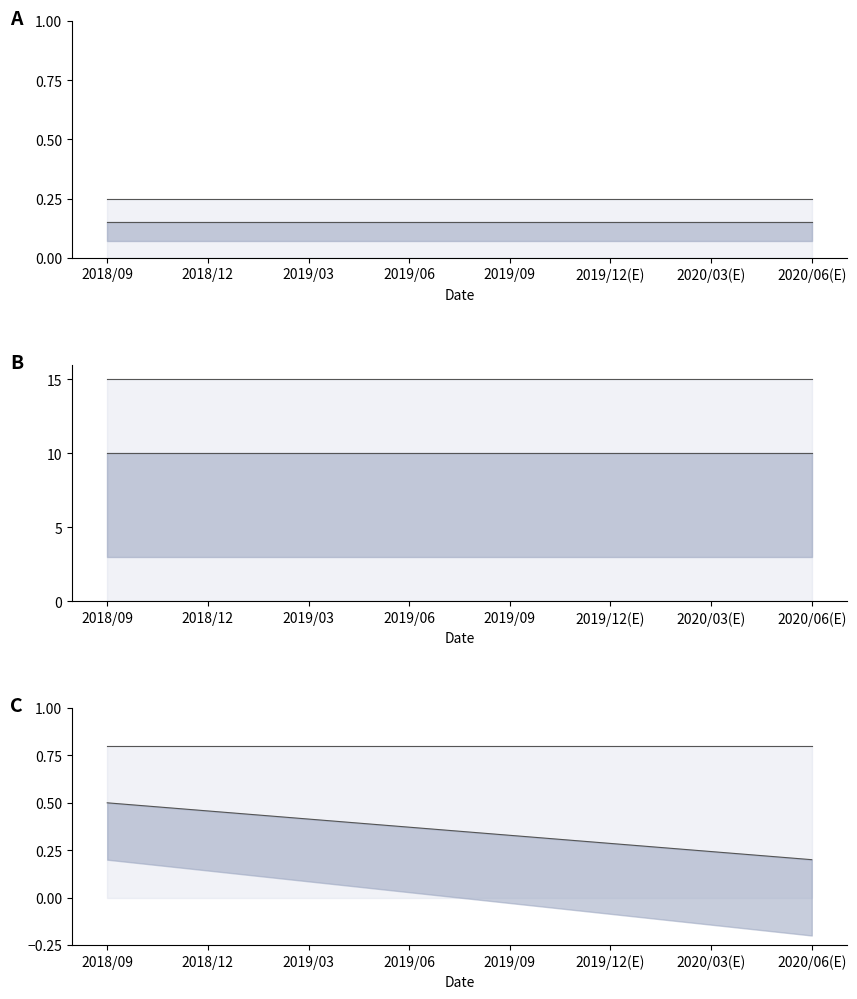

What is the minimum value for 発行株式数(普通株)_中?

0.2